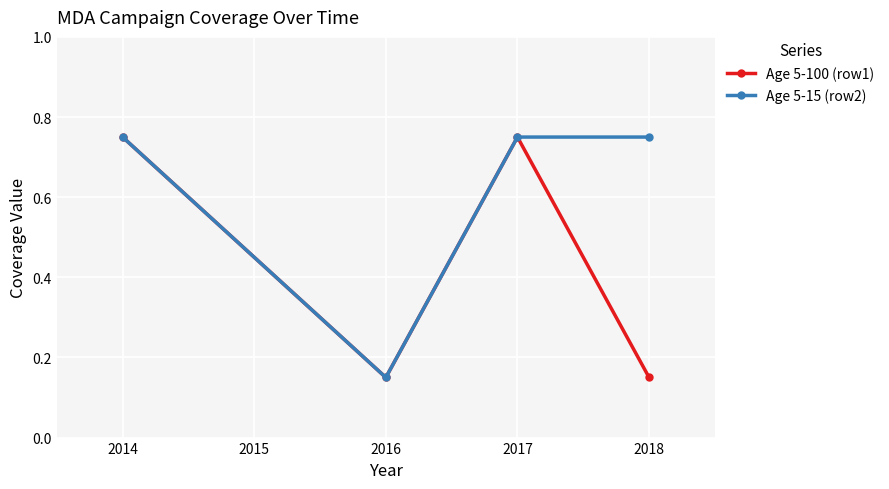

What is the sum of all Age 5-100 (row1) values?

1.8